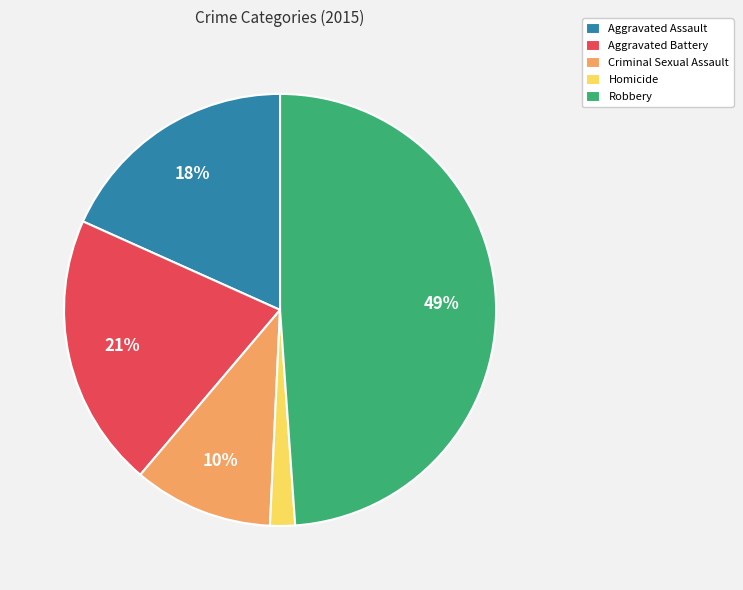

To the nearest percent, what is the combined percentage of Aggravated Battery and Criminal Sexual Assault?

31%